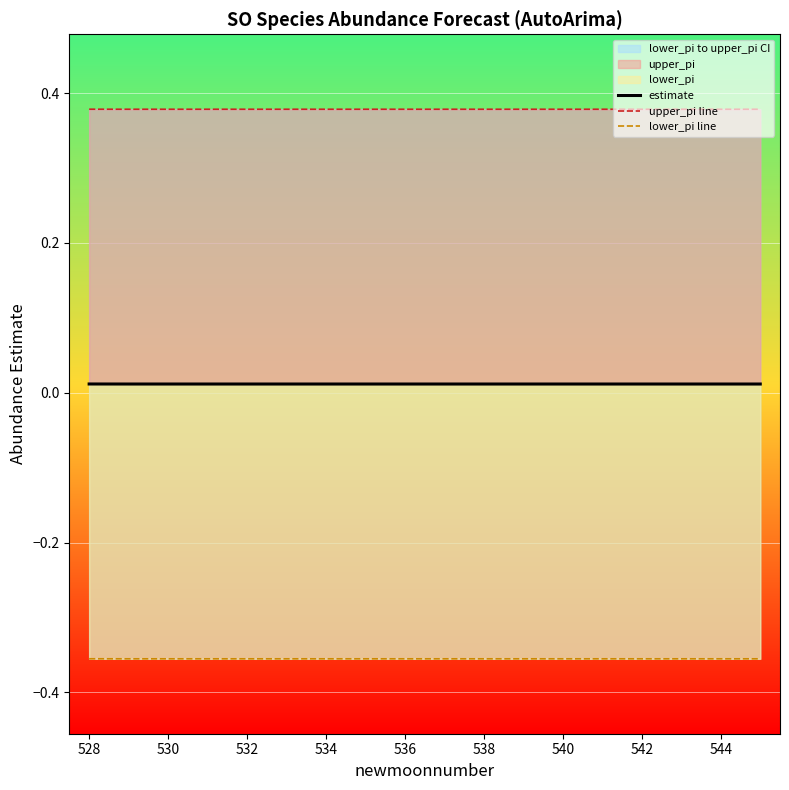

True or false: estimate has a value of 0.0 at 534.

False